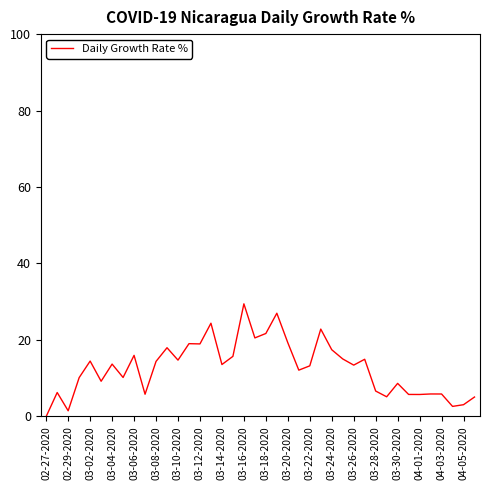

How many distinct data groups are displayed?

1